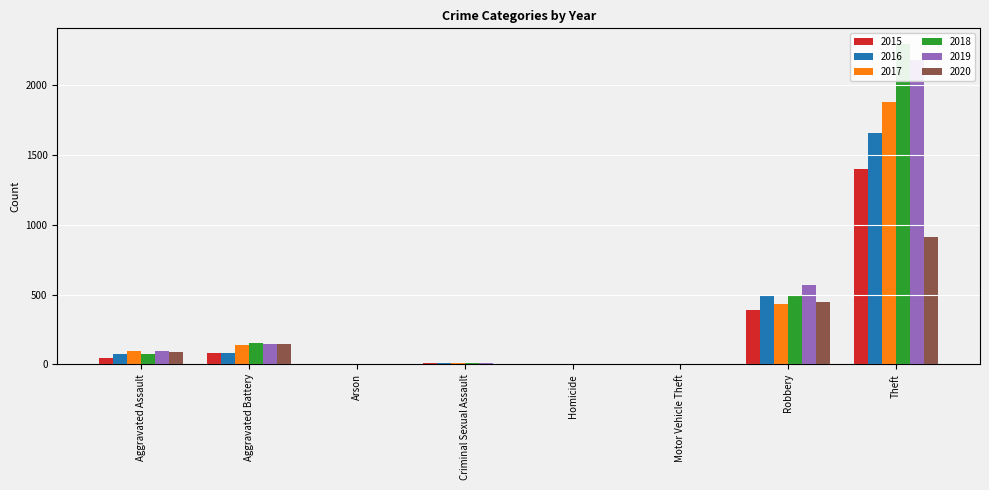

Does the chart contain stacked bars?

No